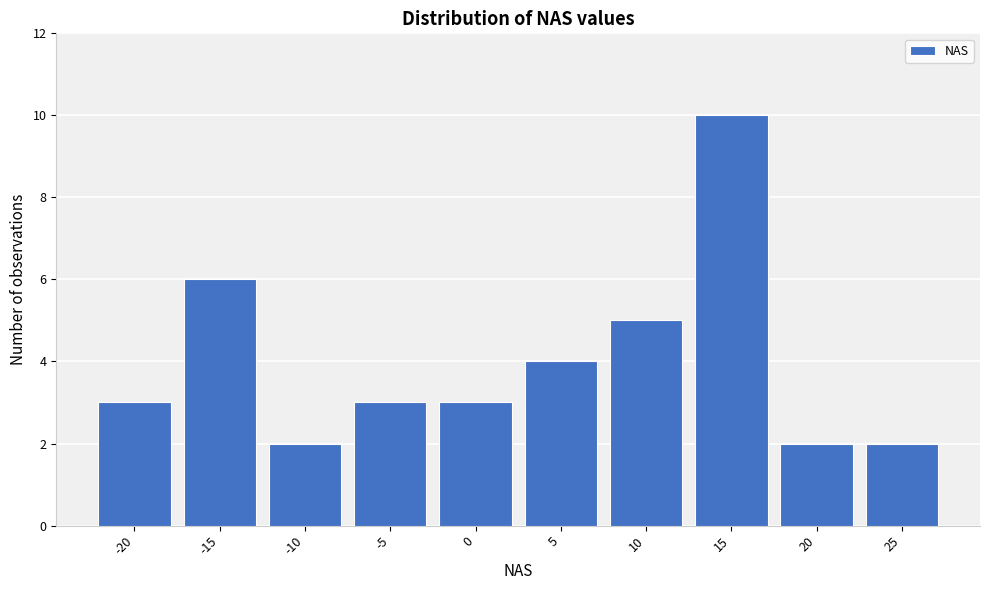

Reading right to left, what are all the values shown in this chart?

25=2	20=2	15=10	10=5	5=4	0=3	-5=3	-10=2	-15=6	-20=3